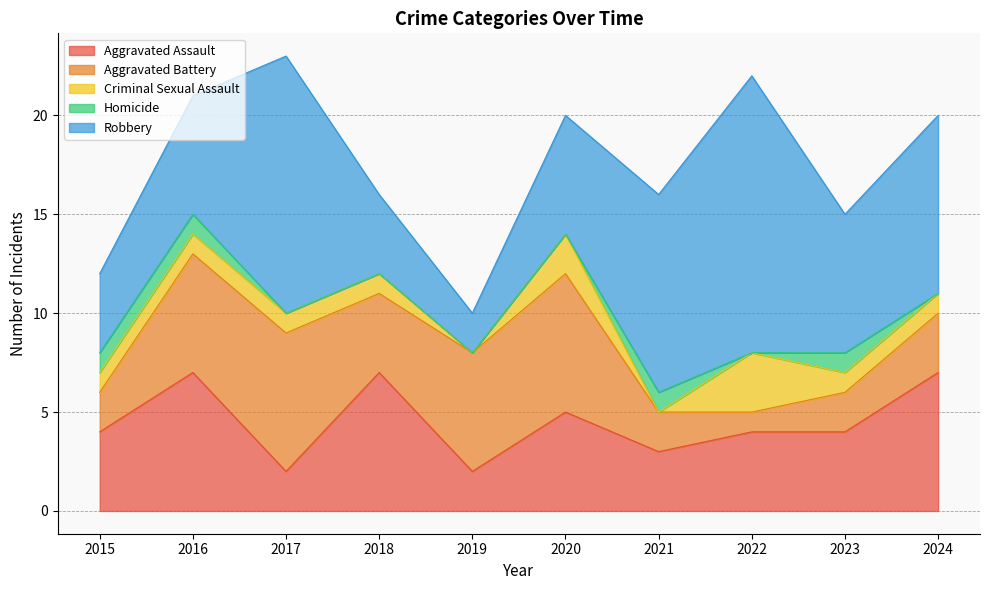

Where does the Robbery series first go above 7?

2017